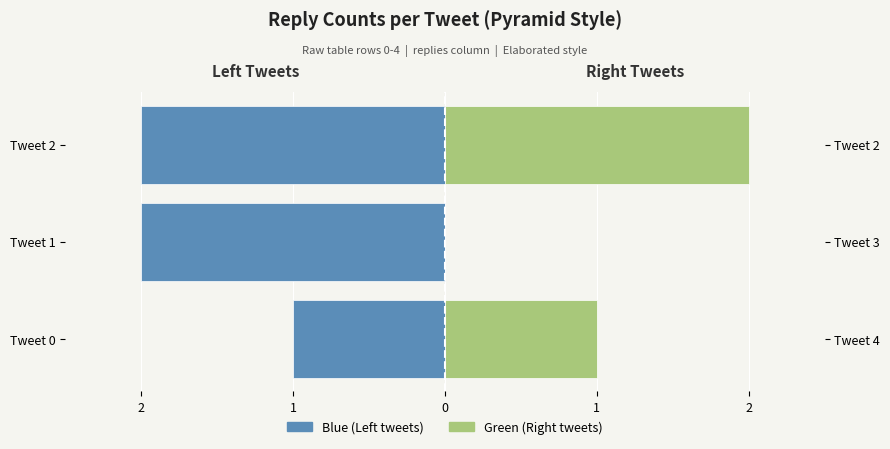

What is the difference between the highest and lowest values at Tweet 1?

2